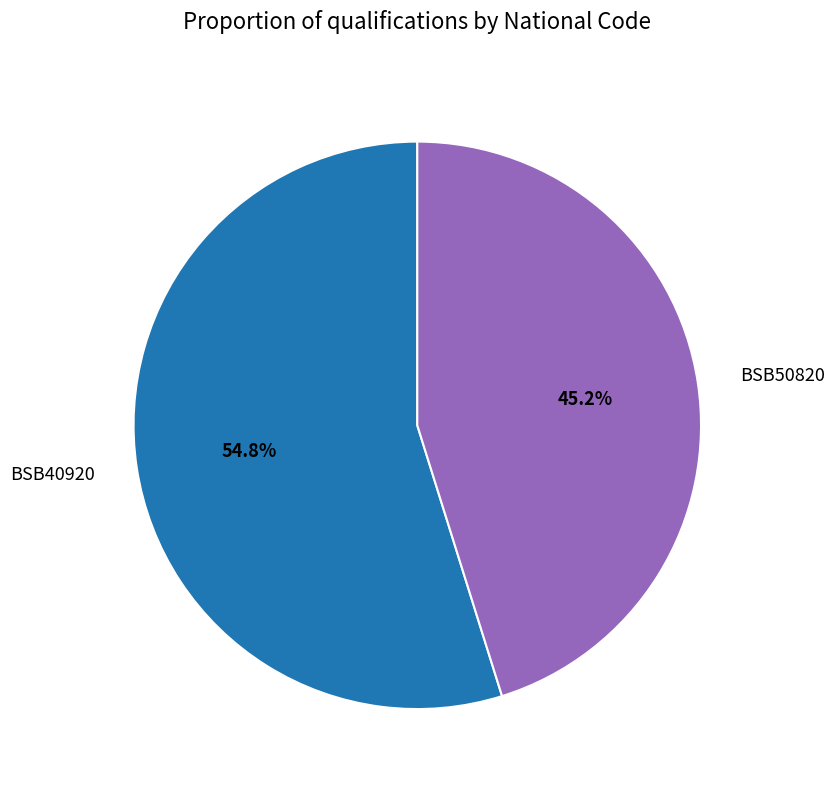

Which slice is the smallest?

BSB50820